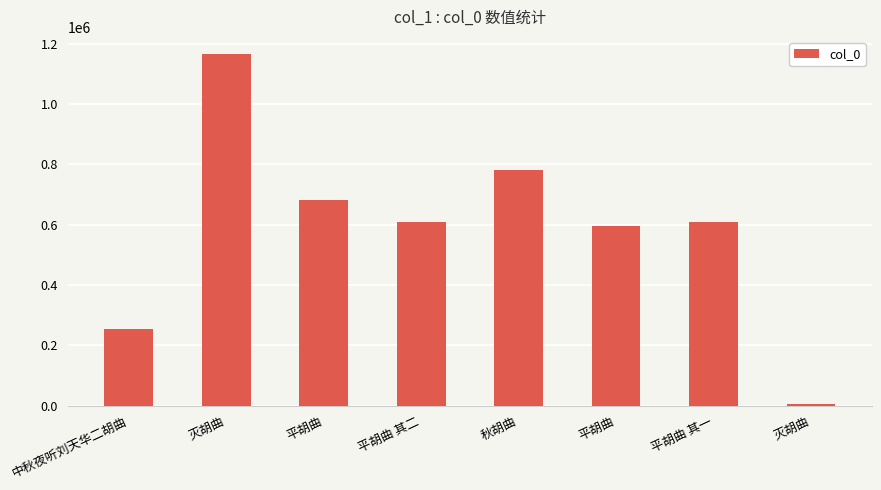

Between 平胡曲 and 秋胡曲, which is larger?

秋胡曲